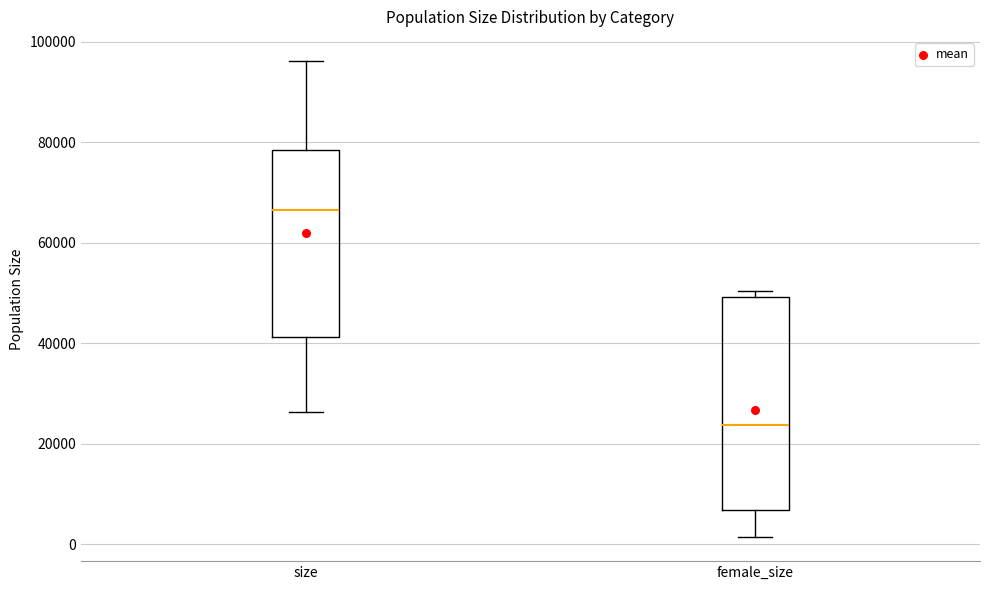

Where is the lower edge of the box for size on the y-axis? The values are not printed on the chart, so give them approximately, as read against the axis.

42000